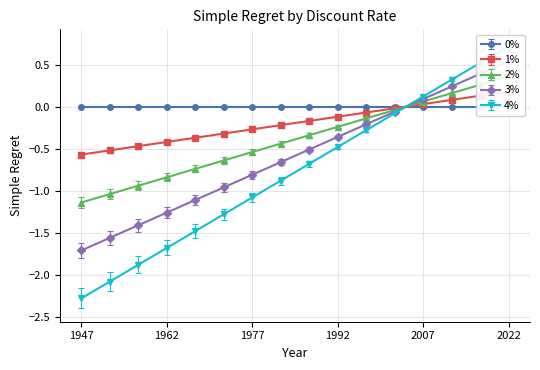

What is the sum of all 4% values?

-12.5